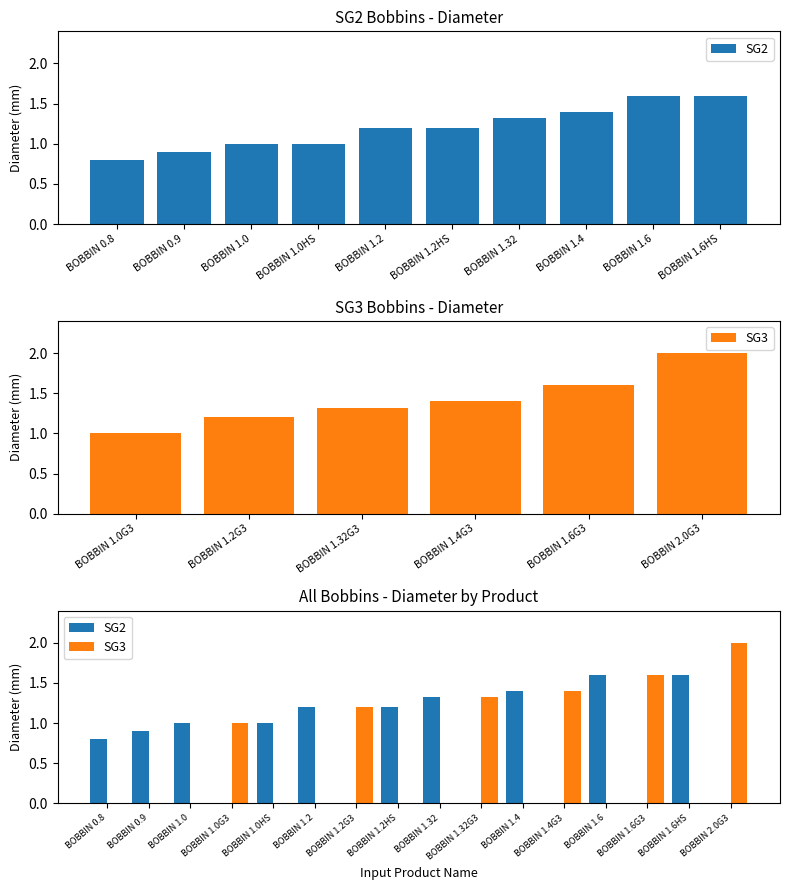

The SG2 series shows 2.5 at BOBBIN 1.6HS. True or false?

False